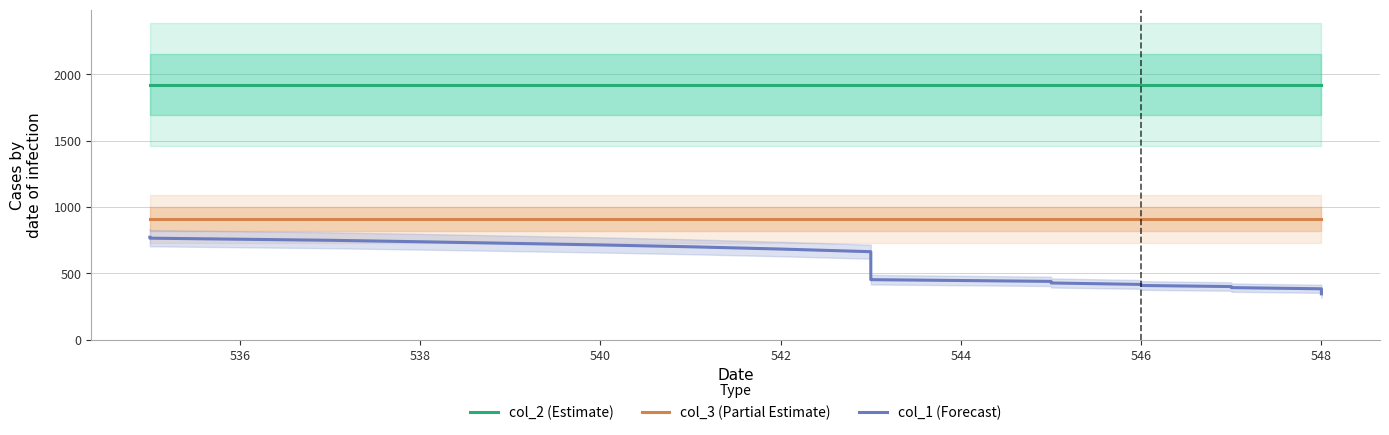

Reading right to left, extract all data points from this chart.

col_2: 1924	1924	1924	1924	1924	1924	1924	1924	1924	1924	1924	1924	1924	1924	1924	1924	1924	1924	1924	1924	1924	1924	1924	1924	1924	1924	1924	1924	1924	1924	1924	1924	1924	1924	1924	1924	1924	1924	1924
col_3: 911	911	911	911	911	911	911	911	911	911	911	911	911	911	911	911	911	911	911	911	911	911	911	911	911	911	911	911	911	911	911	911	911	911	911	911	911	911	911
col_1: 345	345	347	351	355	361	365	370	376	383	392	400	408	416	427	439	452	465	479	493	506	521	537	557	576	598	622	644	663	683	700	714	726	738	749	757	765	770	772